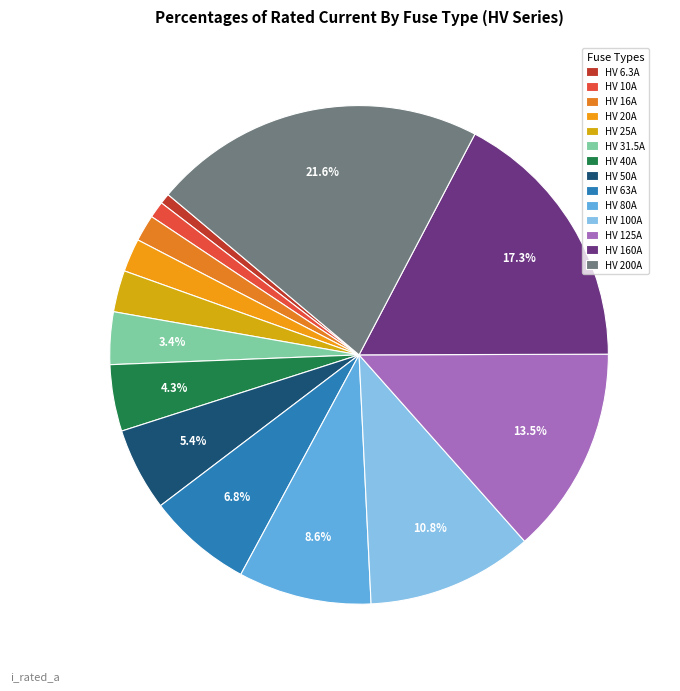

Is HV 160A the majority of the pie?

No